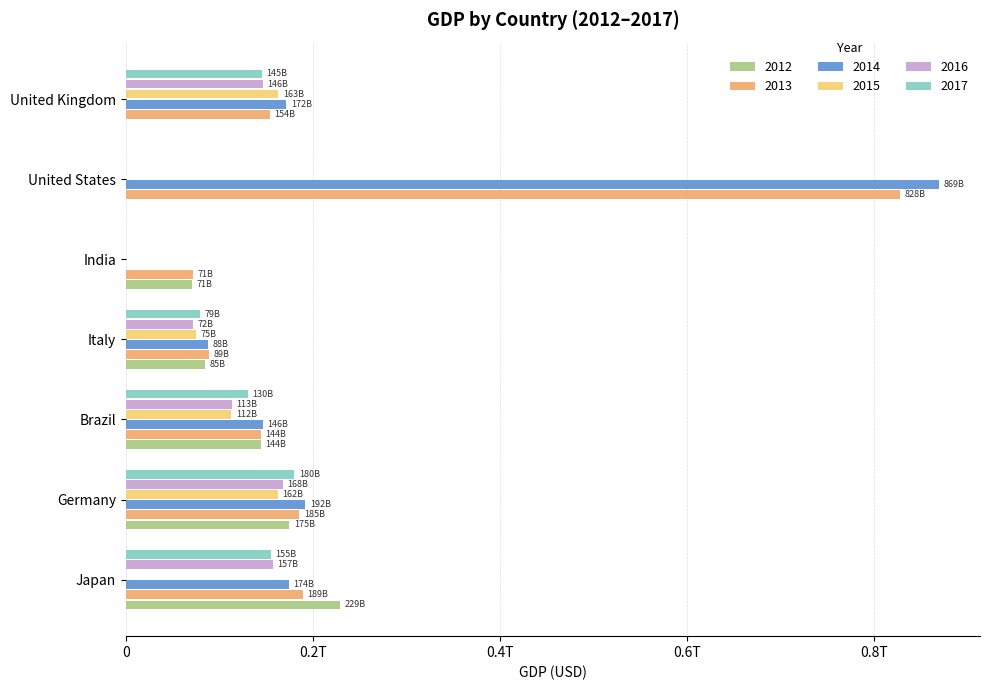

What are all the series names shown in the legend?

2012, 2013, 2014, 2015, 2016, 2017